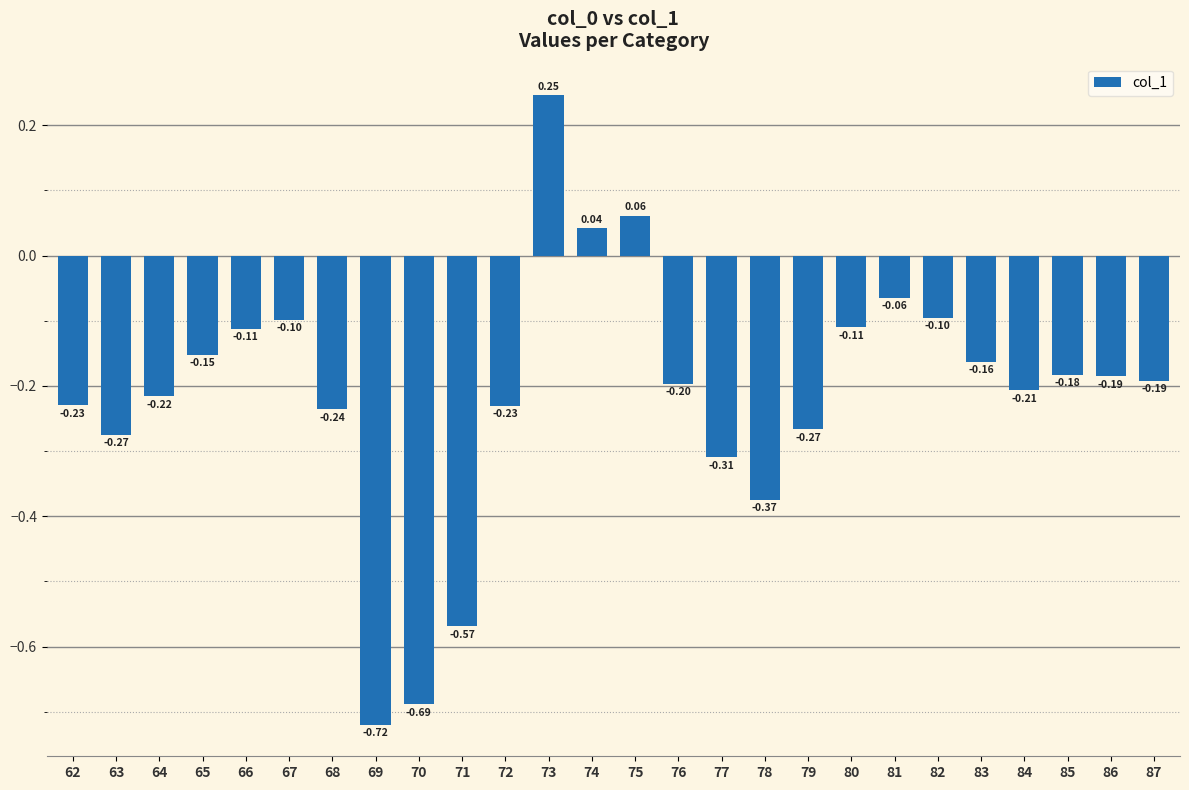

What is the sum of the values at 63 and 86?

-0.5